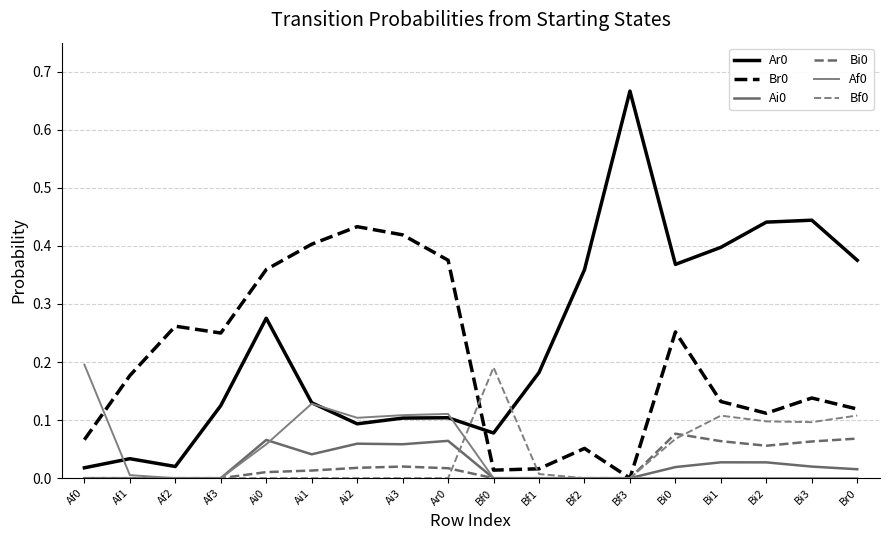

Does the chart display data point markers on the line(s)?

No